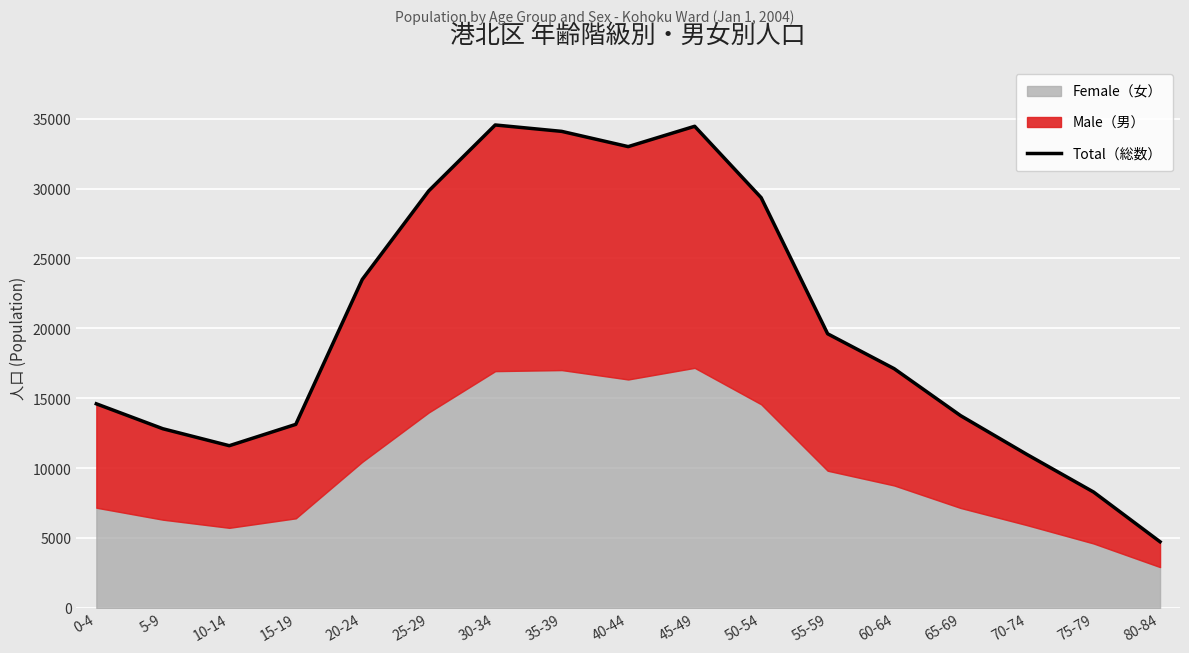

The value at 45-49 is 57822. True or false?

False